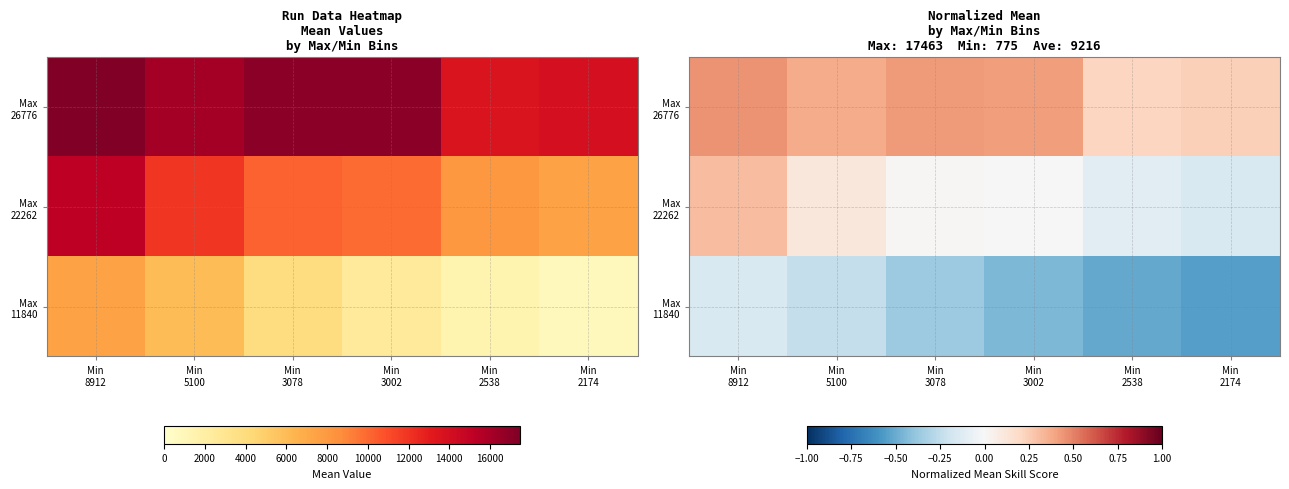

List the labels in order of Max 26776 value, smallest first.

Min 2538, Min 2174, Min 5100, Min 3002, Min 3078, Min 8912